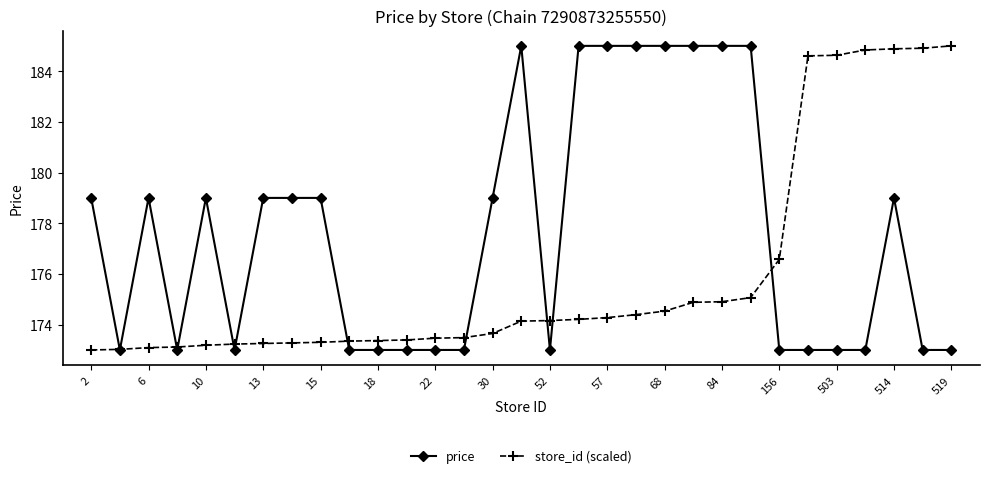

What is the value of the store_id (scaled) point at the 19th from the left?

174.3